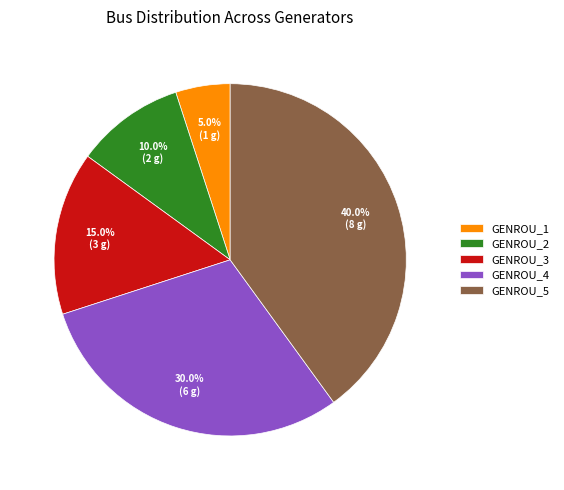

Rank the categories by value from highest to lowest.

GENROU_5, GENROU_4, GENROU_3, GENROU_2, GENROU_1